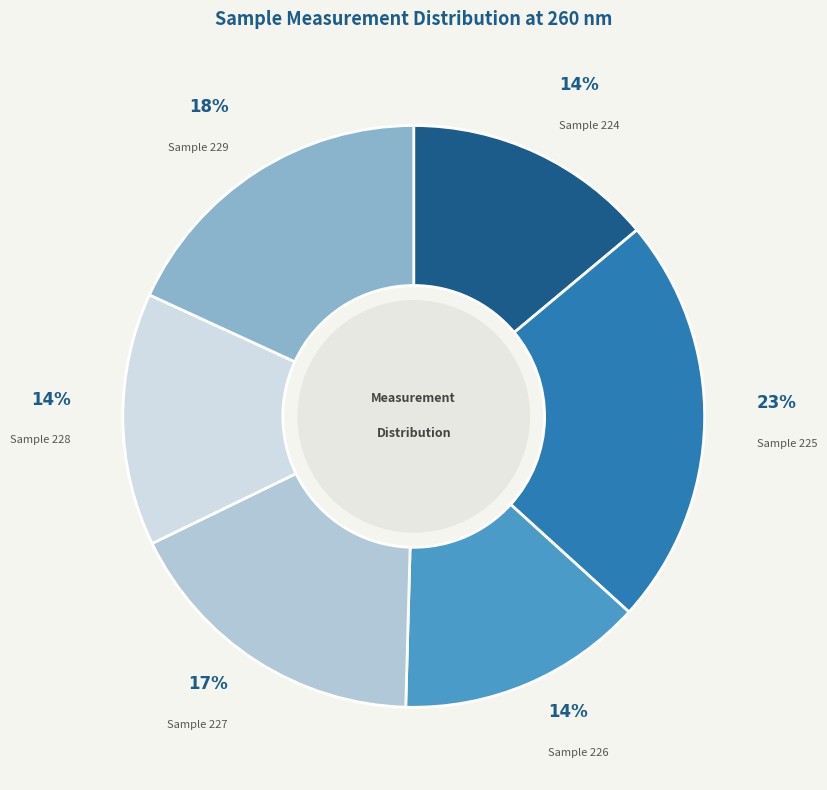

What is the ratio of the value at Sample 226 to the value at Sample 228?

1.0